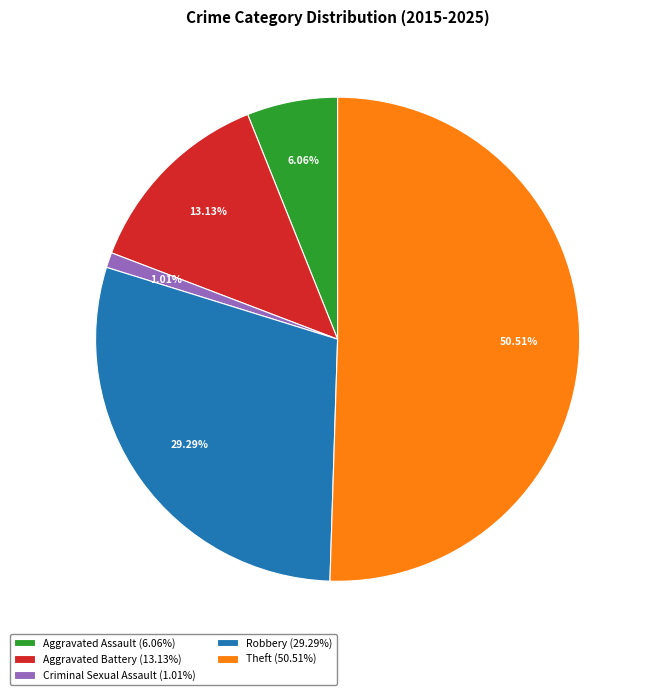

Is it true that Theft is 41% of the pie?

False